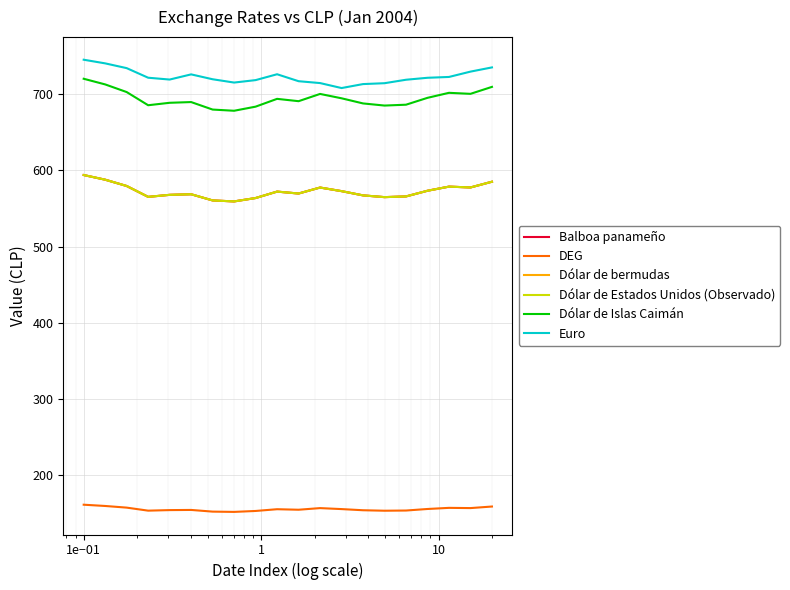

Does the chart display data point markers on the line(s)?

No